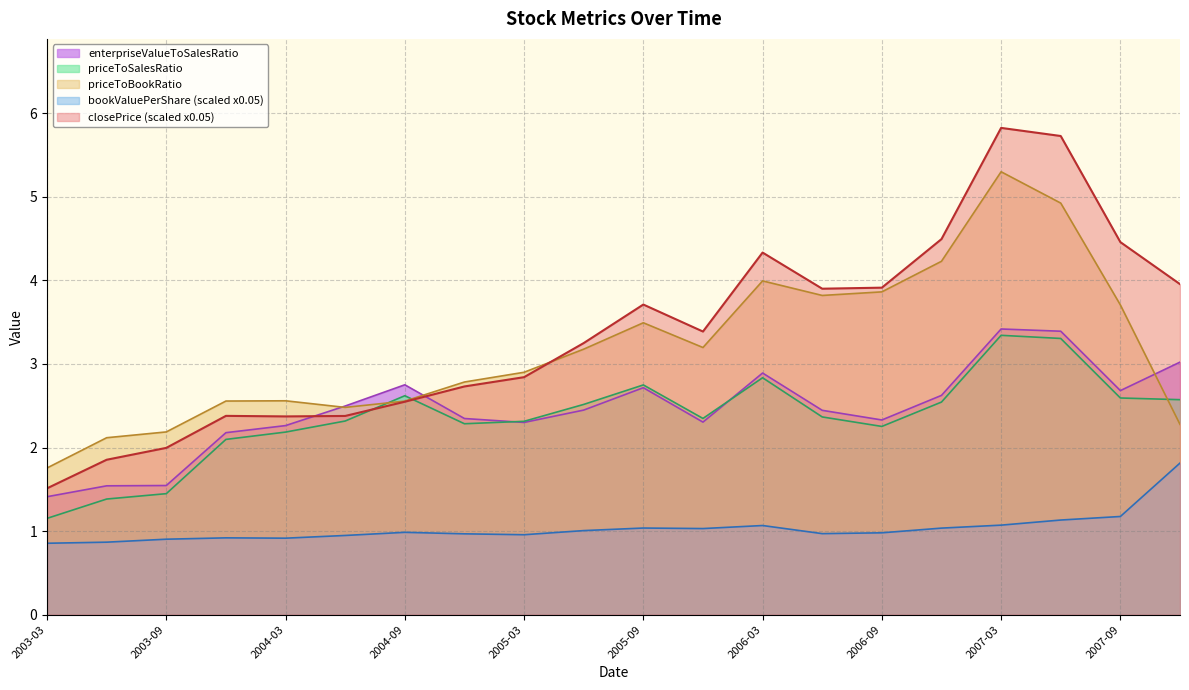

What is the minimum value for priceToBookRatio?

1.8